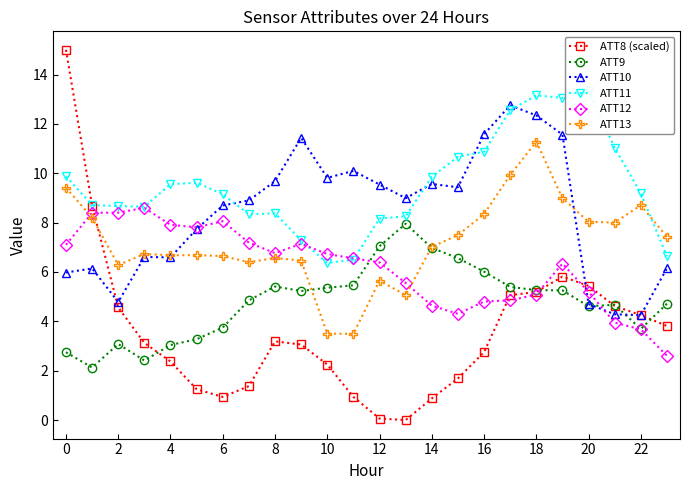

In ATT13, how many points are lower than both neighbors (excluding endpoints)?

6